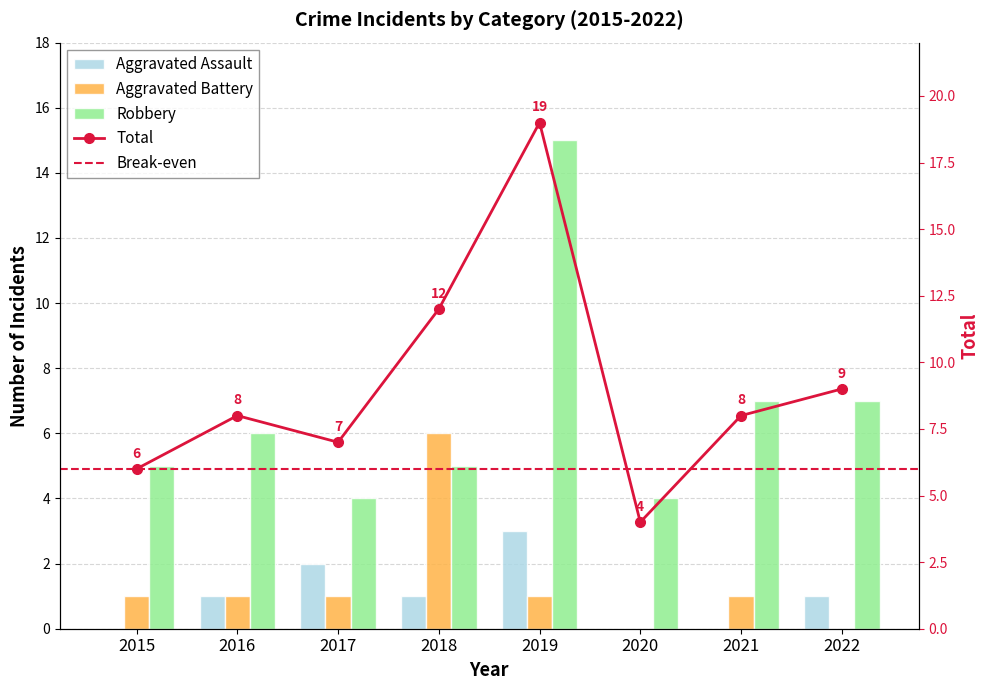

Reading left to right, list all the values displayed in this chart.

Aggravated Assault: 2015=0	2016=1	2017=2	2018=1	2019=3	2020=0	2021=0	2022=1
Aggravated Battery: 2015=1	2016=1	2017=1	2018=6	2019=1	2020=0	2021=1	2022=0
Robbery: 2015=5	2016=6	2017=4	2018=5	2019=15	2020=4	2021=7	2022=7